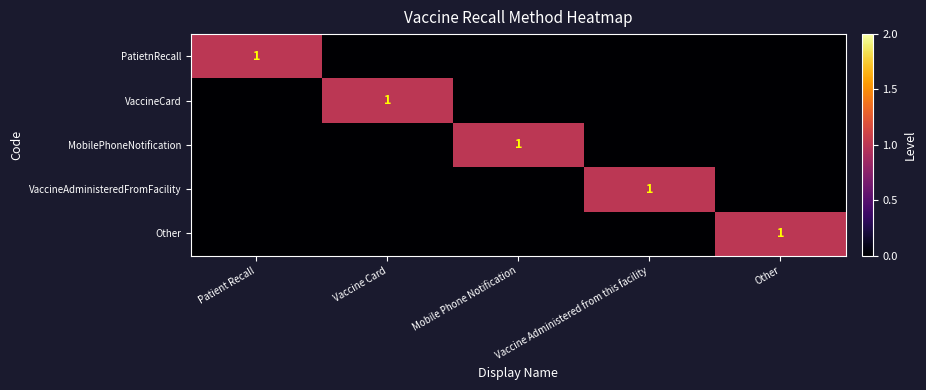

True or false: PatietnRecall has a value of 1 at Patient Recall.

True